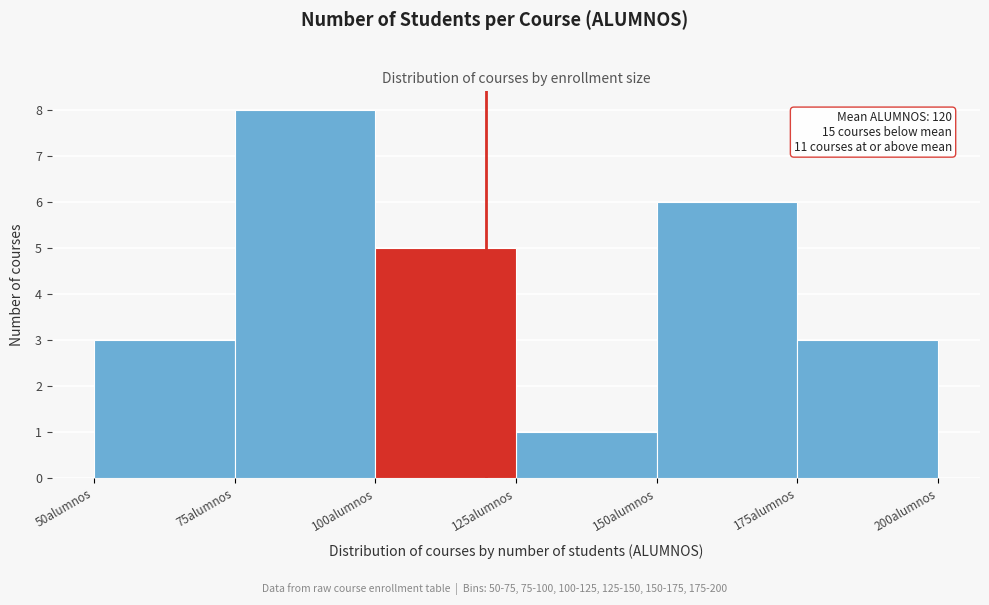

Which range on the x-axis has the tallest bar?

75 to 100